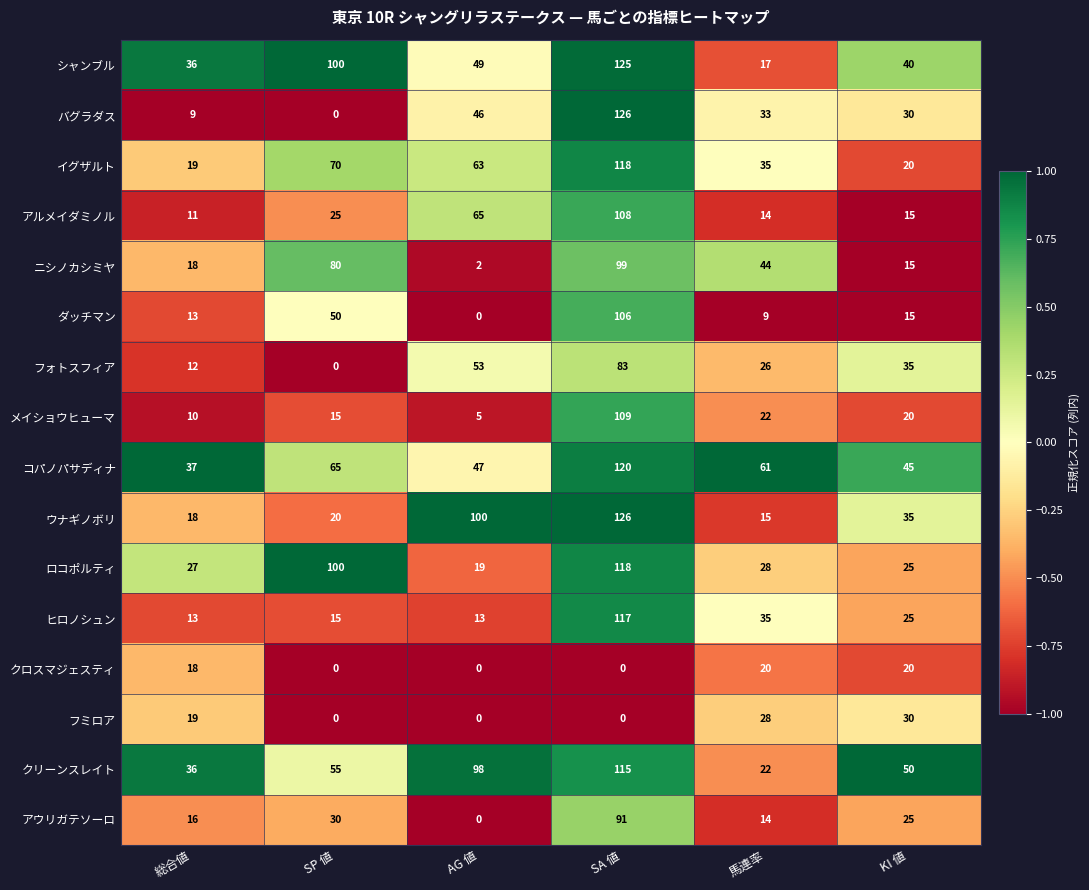

The value of フミロア at SP 値 is 0. True or false?

True